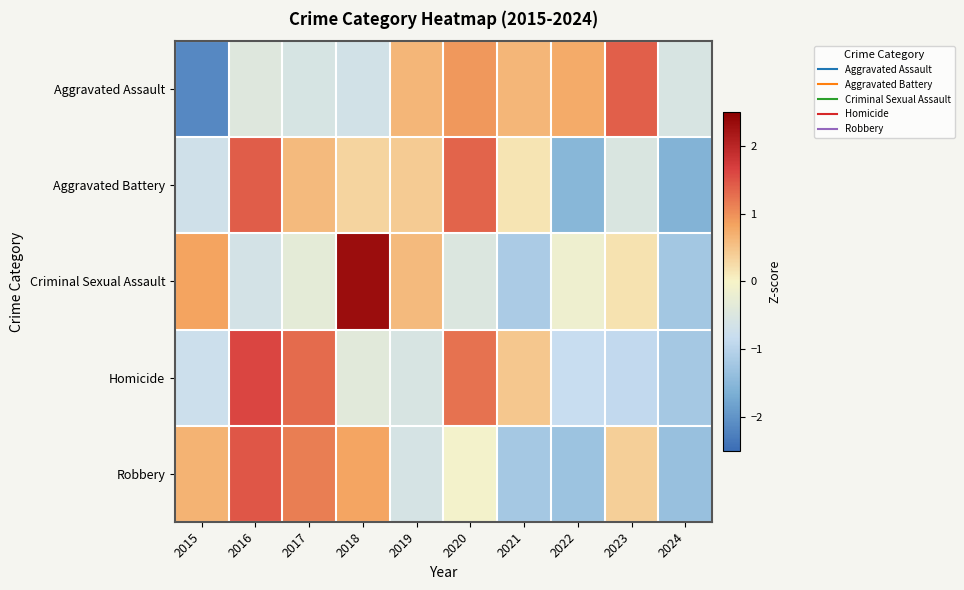

Reading left to right, list all the values displayed in this chart.

Aggravated Assault: 2015=-2.1	2016=-0.4	2017=-0.6	2018=-0.7	2019=0.6	2020=0.9	2021=0.6	2022=0.8	2023=1.4	2024=-0.5
Aggravated Battery: 2015=-0.7	2016=1.4	2017=0.6	2018=0.3	2019=0.4	2020=1.4	2021=0.2	2022=-1.5	2023=-0.5	2024=-1.6
Criminal Sexual Assault: 2015=0.8	2016=-0.6	2017=-0.3	2018=2.3	2019=0.6	2020=-0.5	2021=-1.1	2022=-0.1	2023=0.2	2024=-1.2
Homicide: 2015=-0.8	2016=1.6	2017=1.3	2018=-0.4	2019=-0.6	2020=1.2	2021=0.5	2022=-0.8	2023=-0.9	2024=-1.2
Robbery: 2015=0.7	2016=1.5	2017=1.1	2018=0.8	2019=-0.6	2020=-0.1	2021=-1.2	2022=-1.3	2023=0.4	2024=-1.3